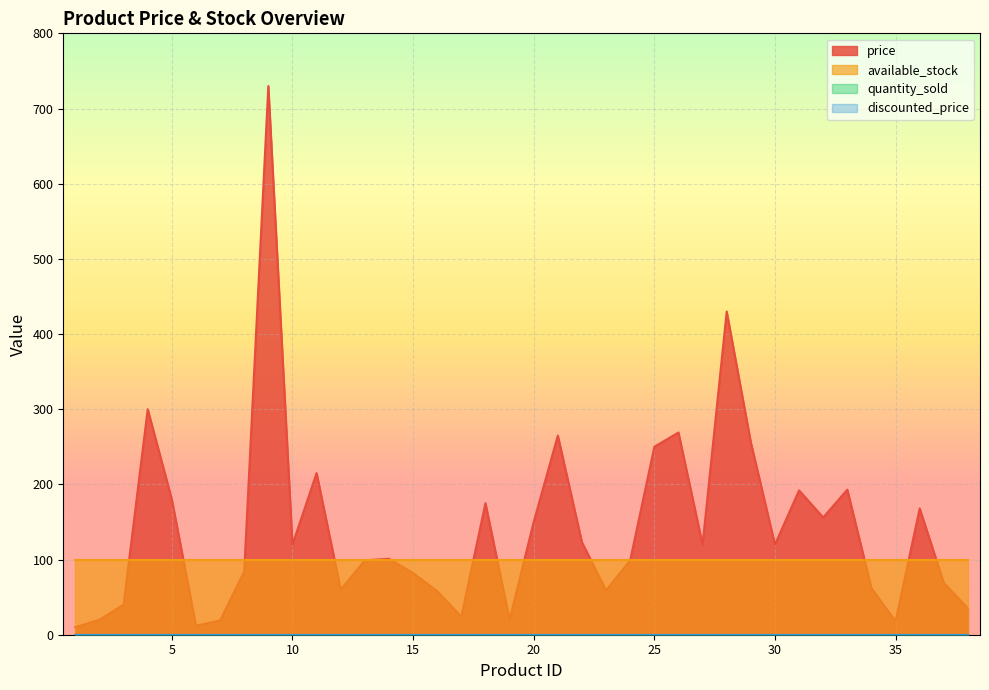

At which category does the chart reach its minimum across all series?

1